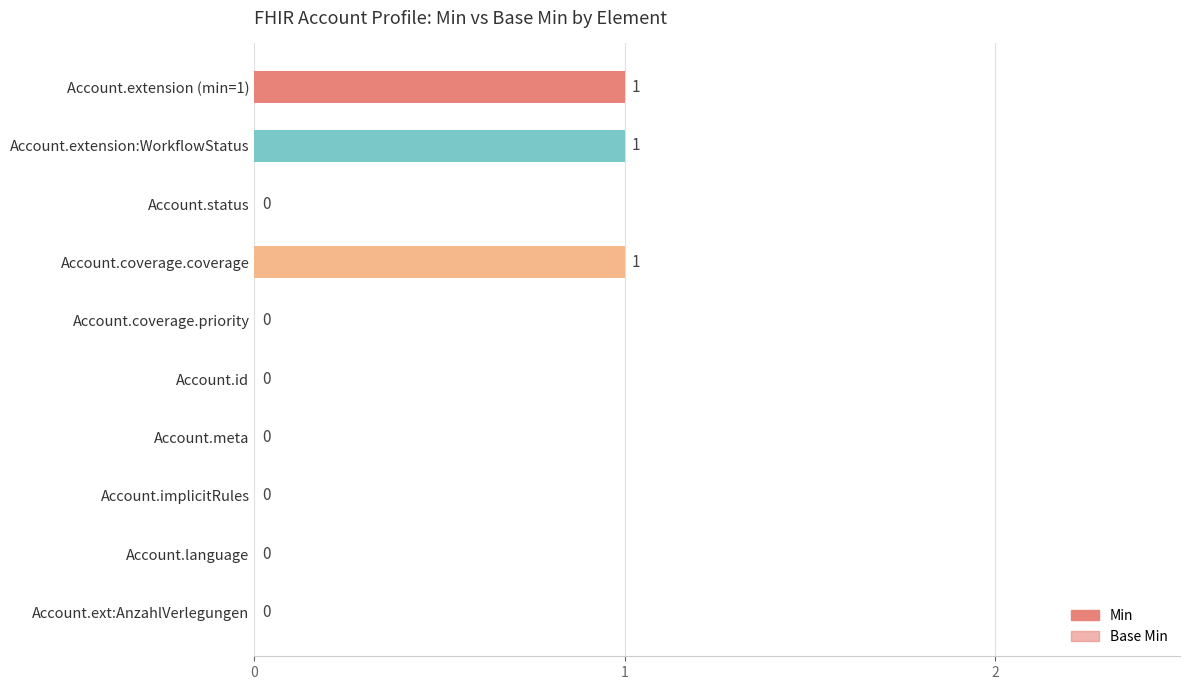

How many bars are there in each group?

2